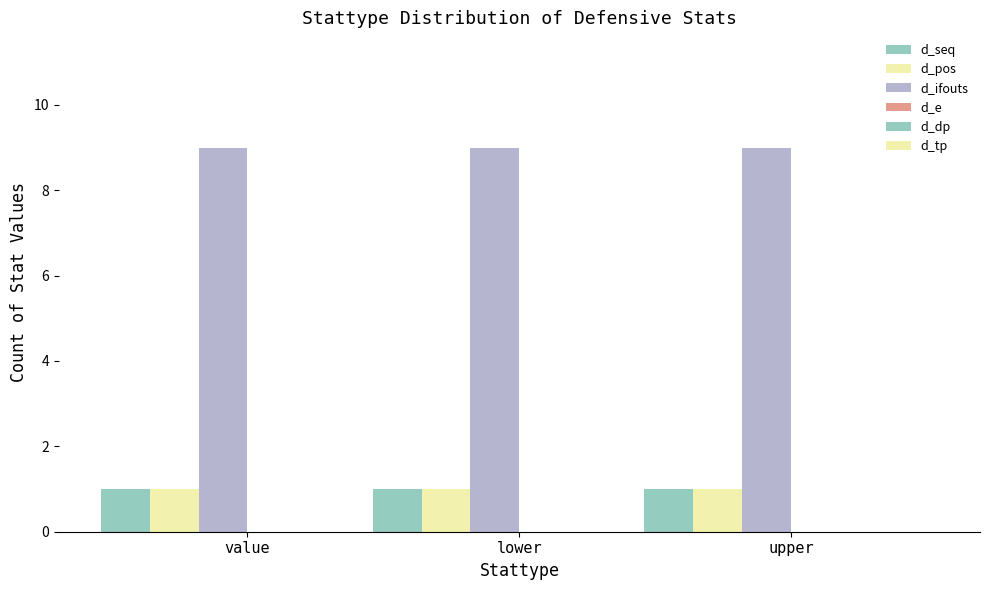

Which category has the highest value in the d_ifouts series?

value